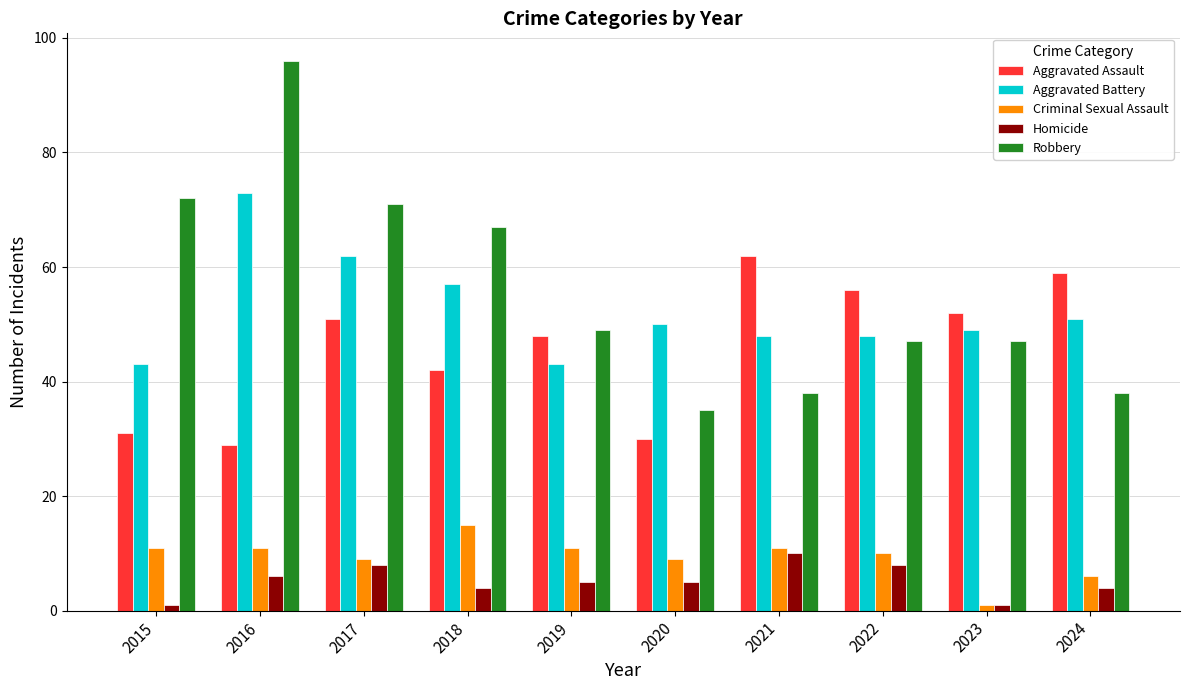

Is it true that Criminal Sexual Assault equals 18 at 2015?

False